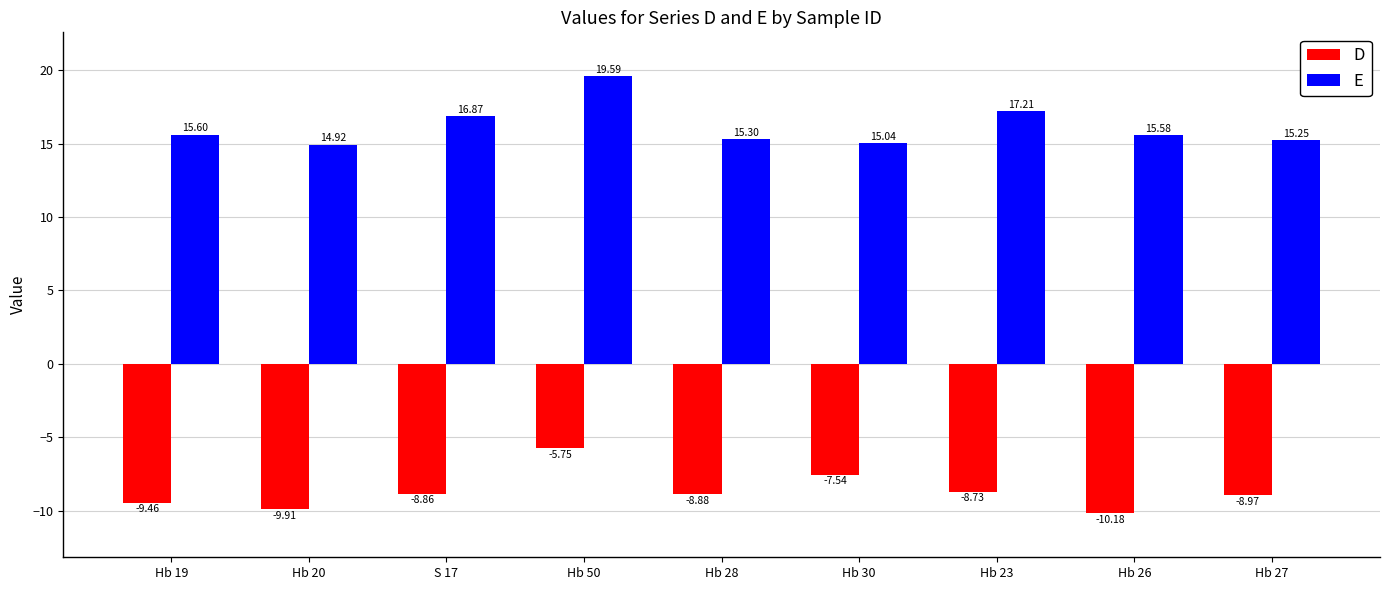

What is the smallest value displayed?

-10.2